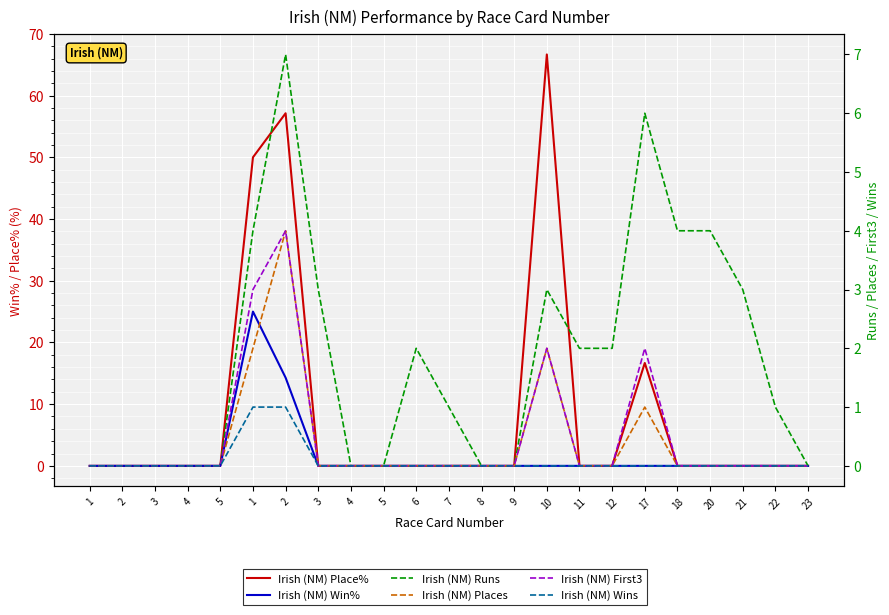

True or false: Irish (NM) Places has a value of 0.0 at 5.

True